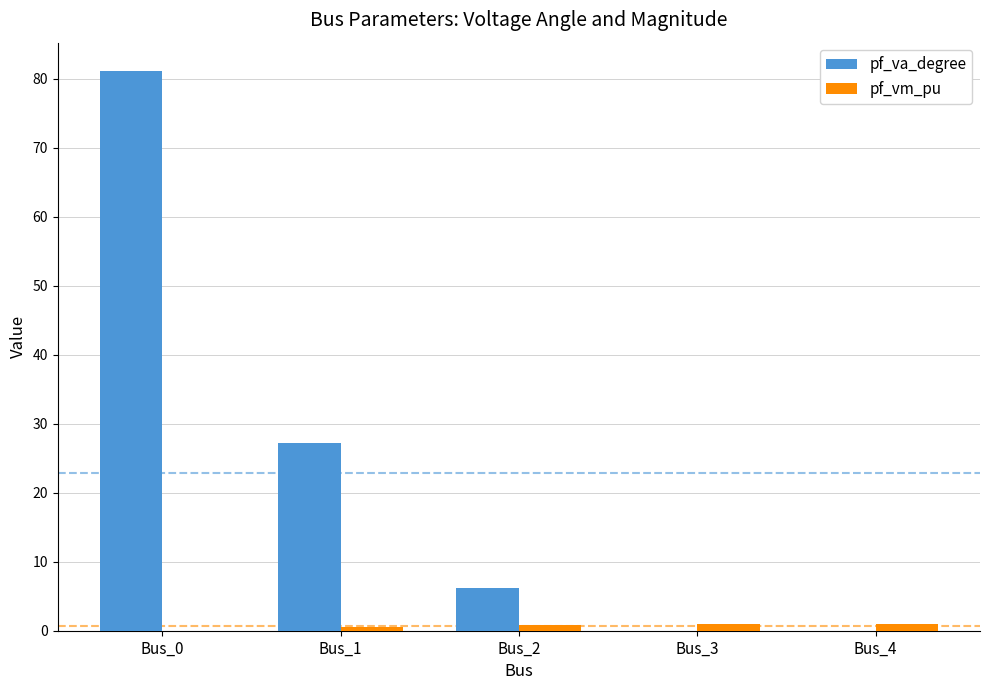

What are all the series names shown in the legend?

pf_va_degree, pf_vm_pu